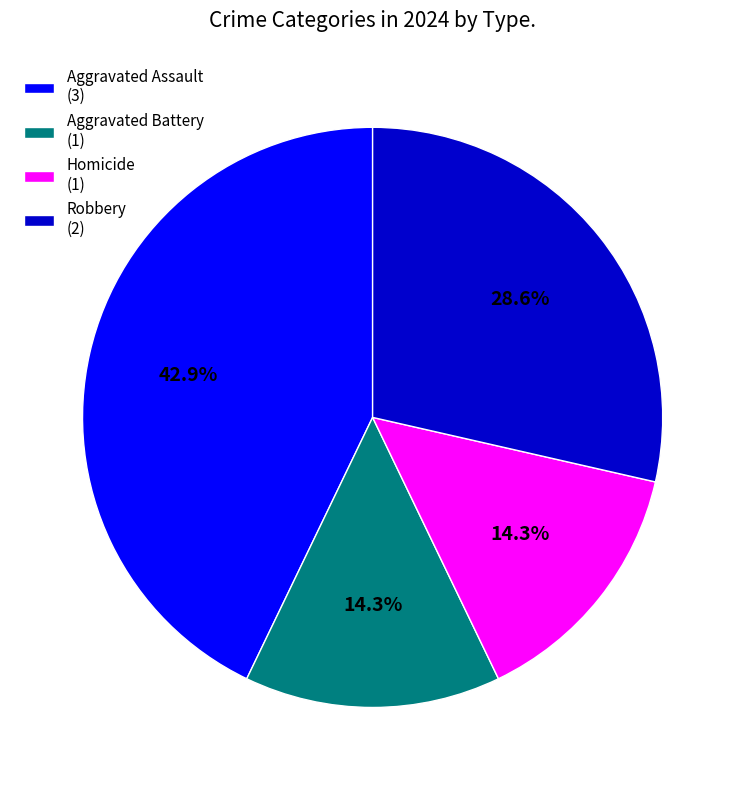

Combined, do Aggravated Battery (1) and Homicide (1) account for over 50%?

No